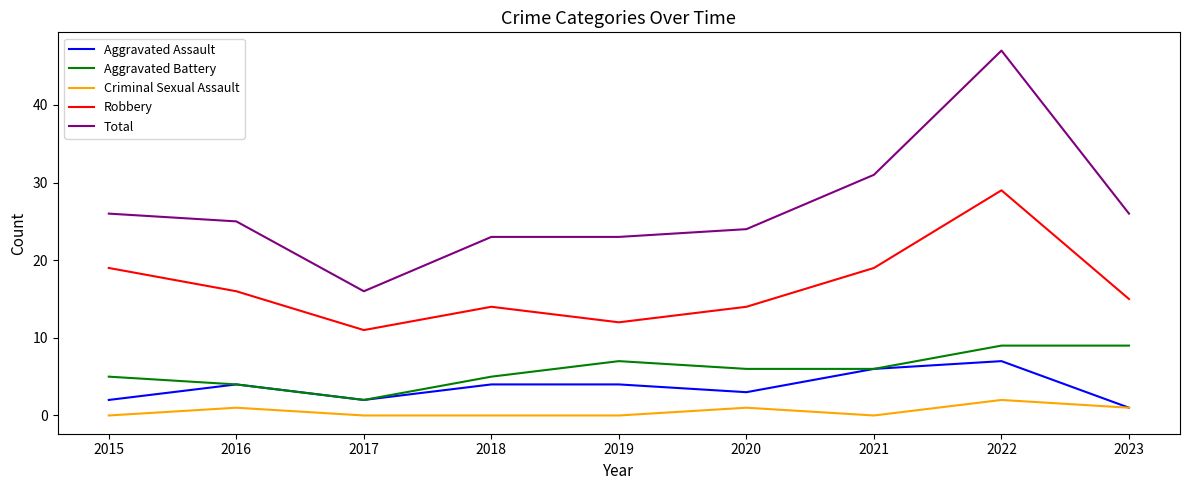

Read the Total value at 2015.

26